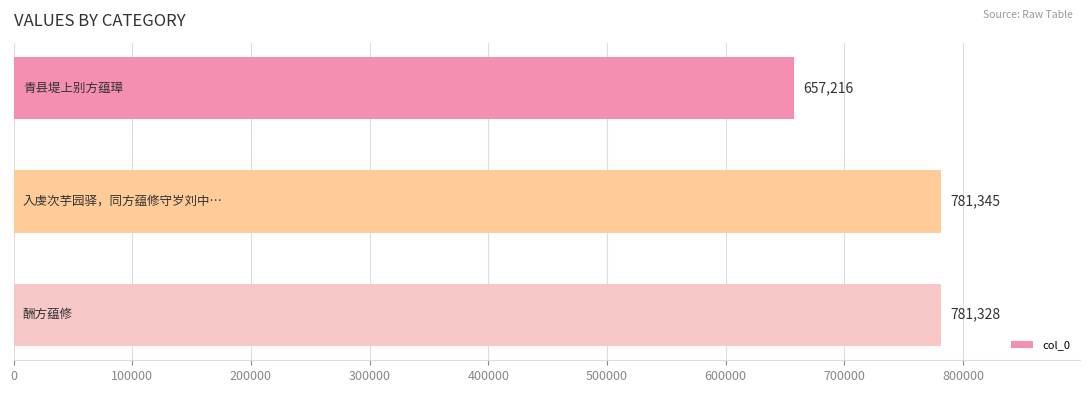

What is the average value?

739963